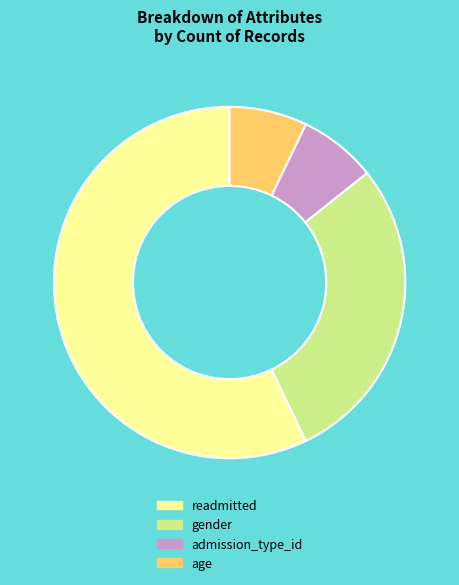

How many slices are in this pie chart?

4